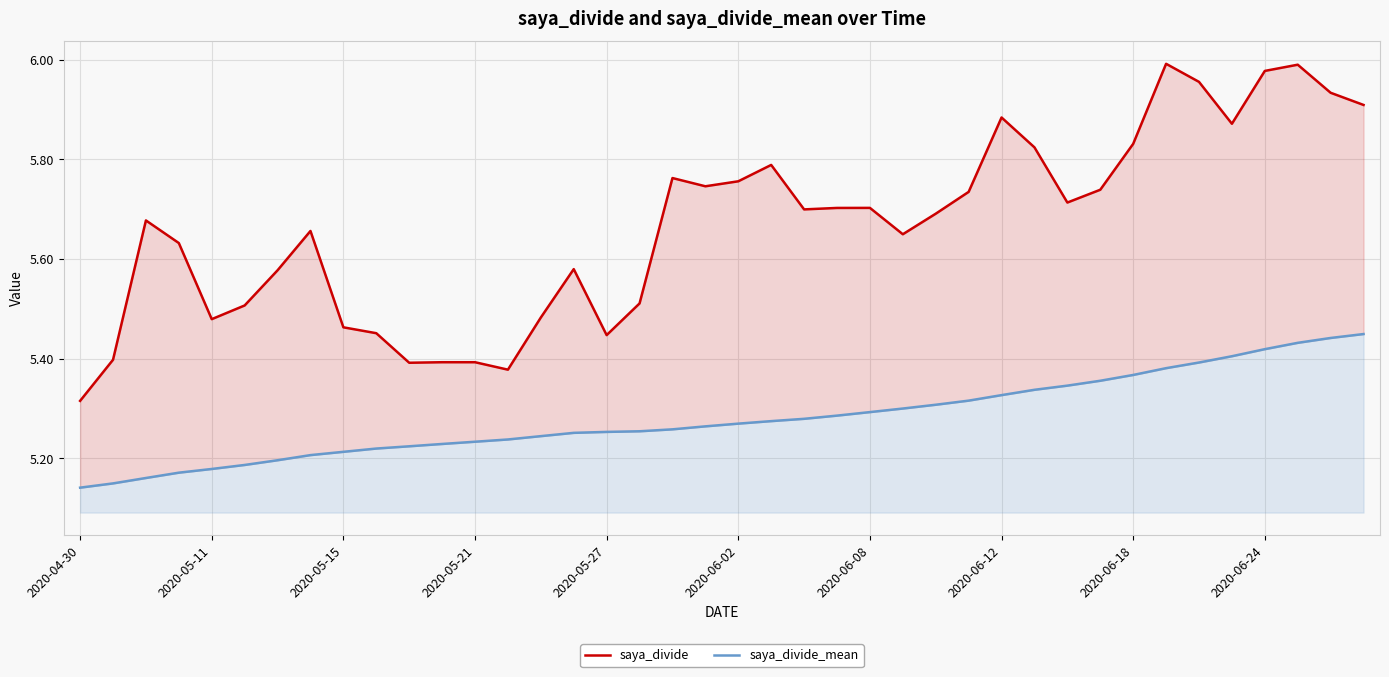

What is the greatest value displayed?

6.0